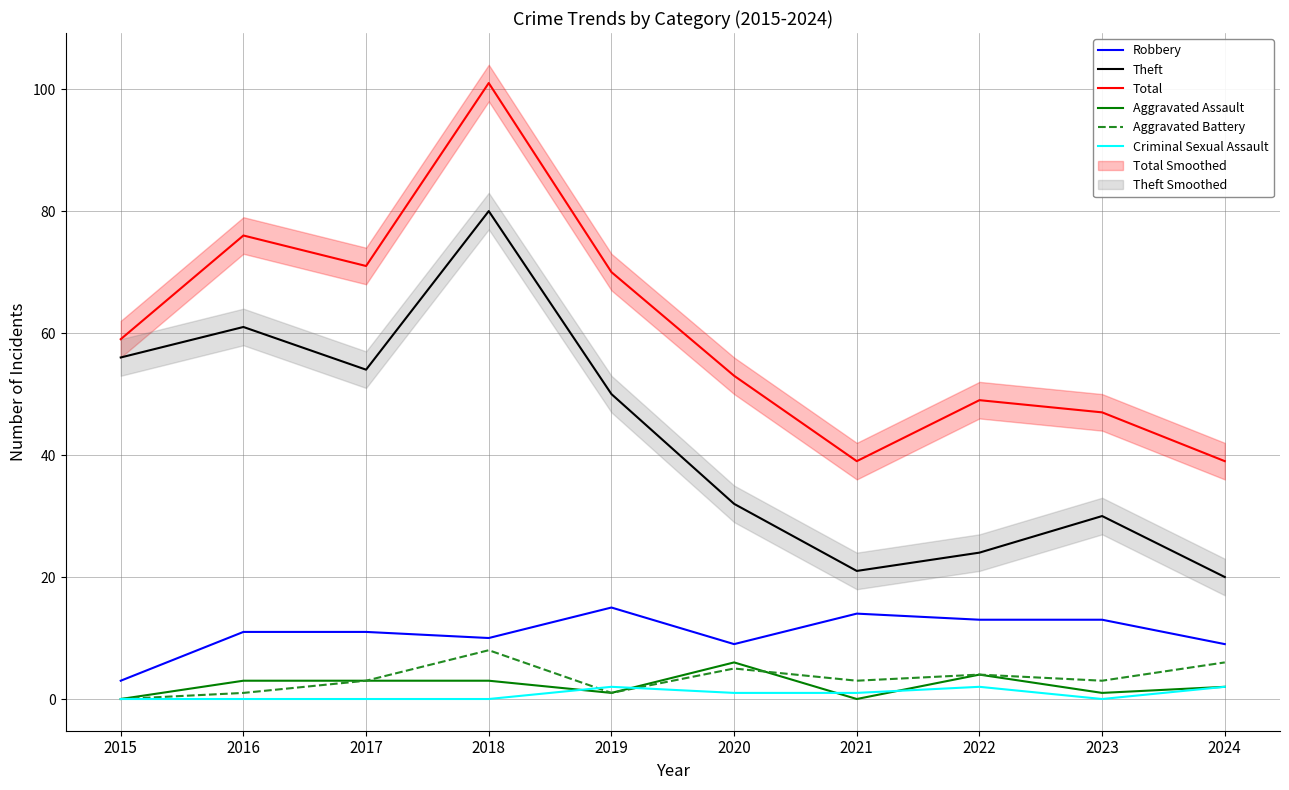

Does the chart display data point markers on the line(s)?

No